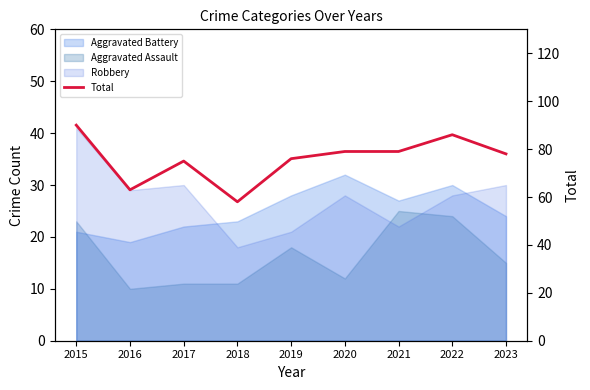

True or false: the data has more than 2 interior local peaks.

False